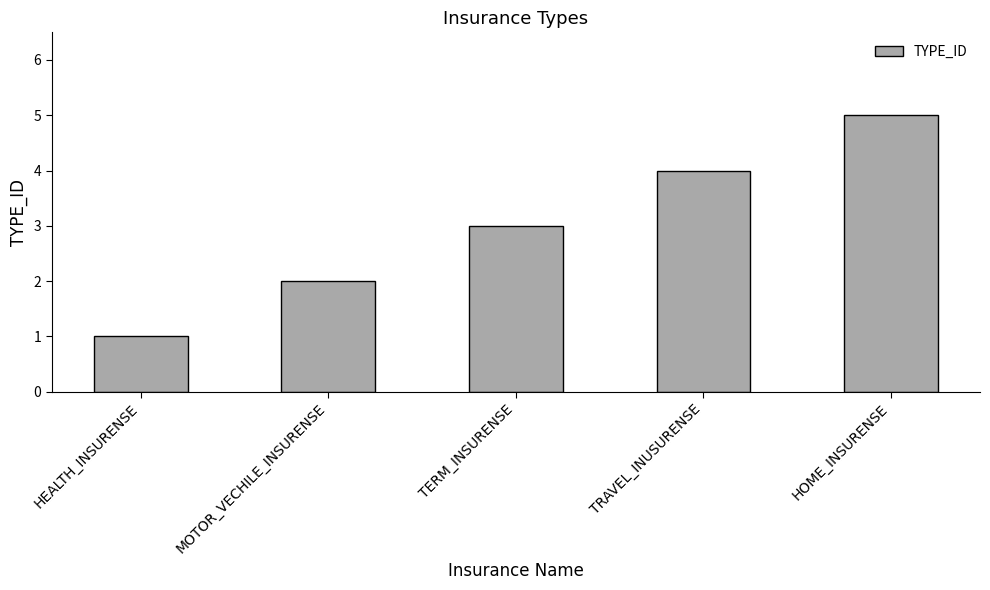

Does the chart contain any negative values?

No